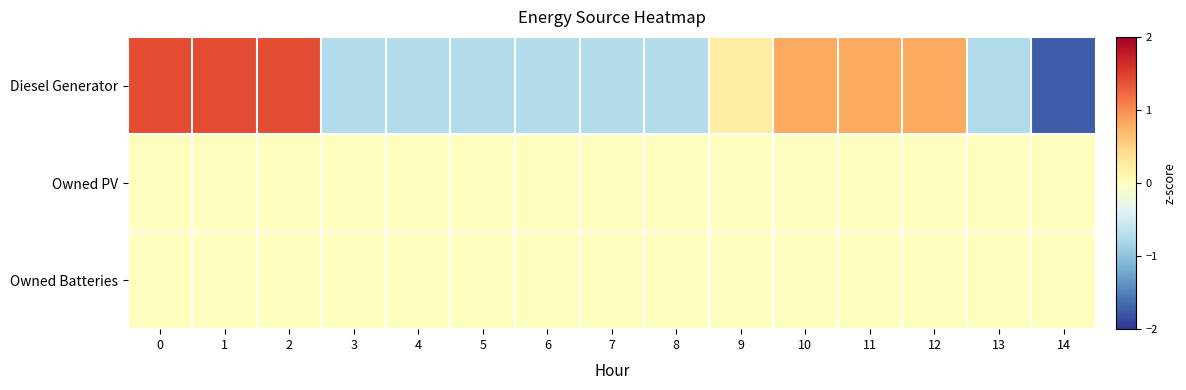

What is the total value across all series at 12?

0.8